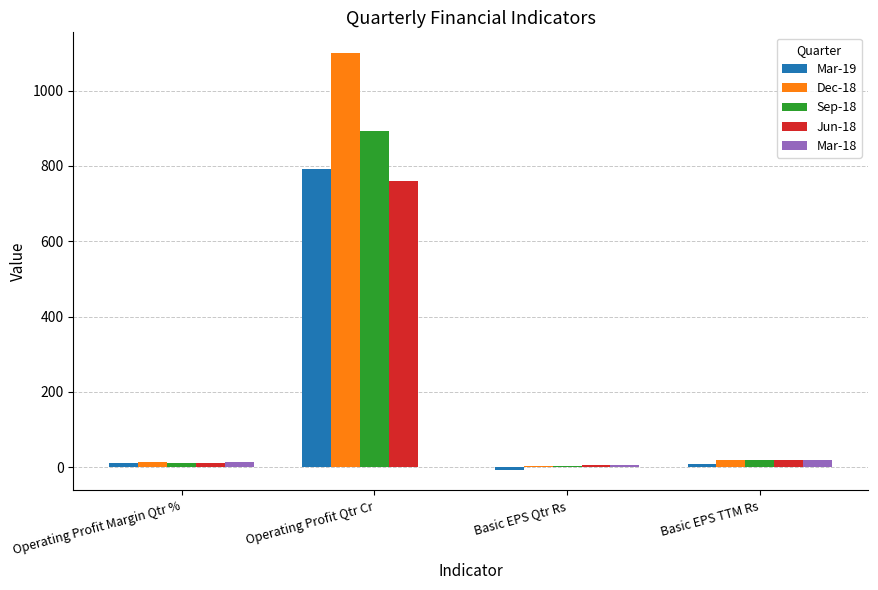

What is the total value across all series at Basic EPS Qtr Rs?

12.6